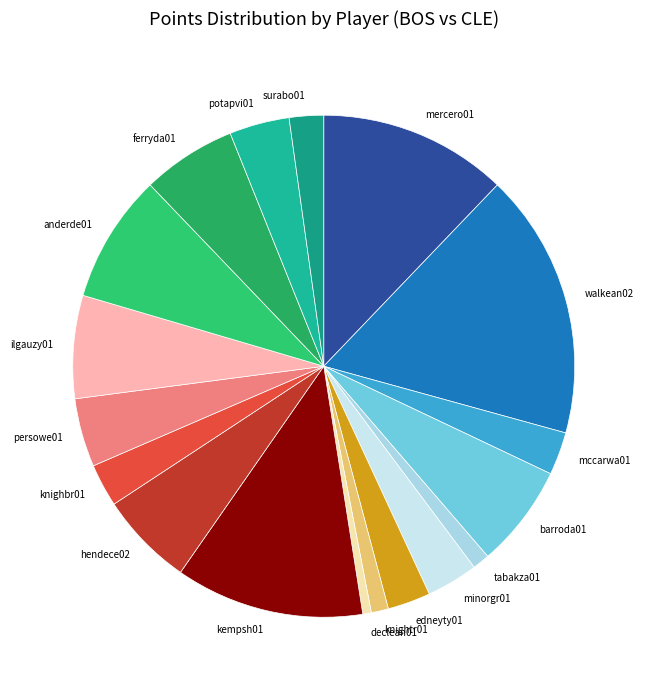

Which slice is the smallest?

declean01